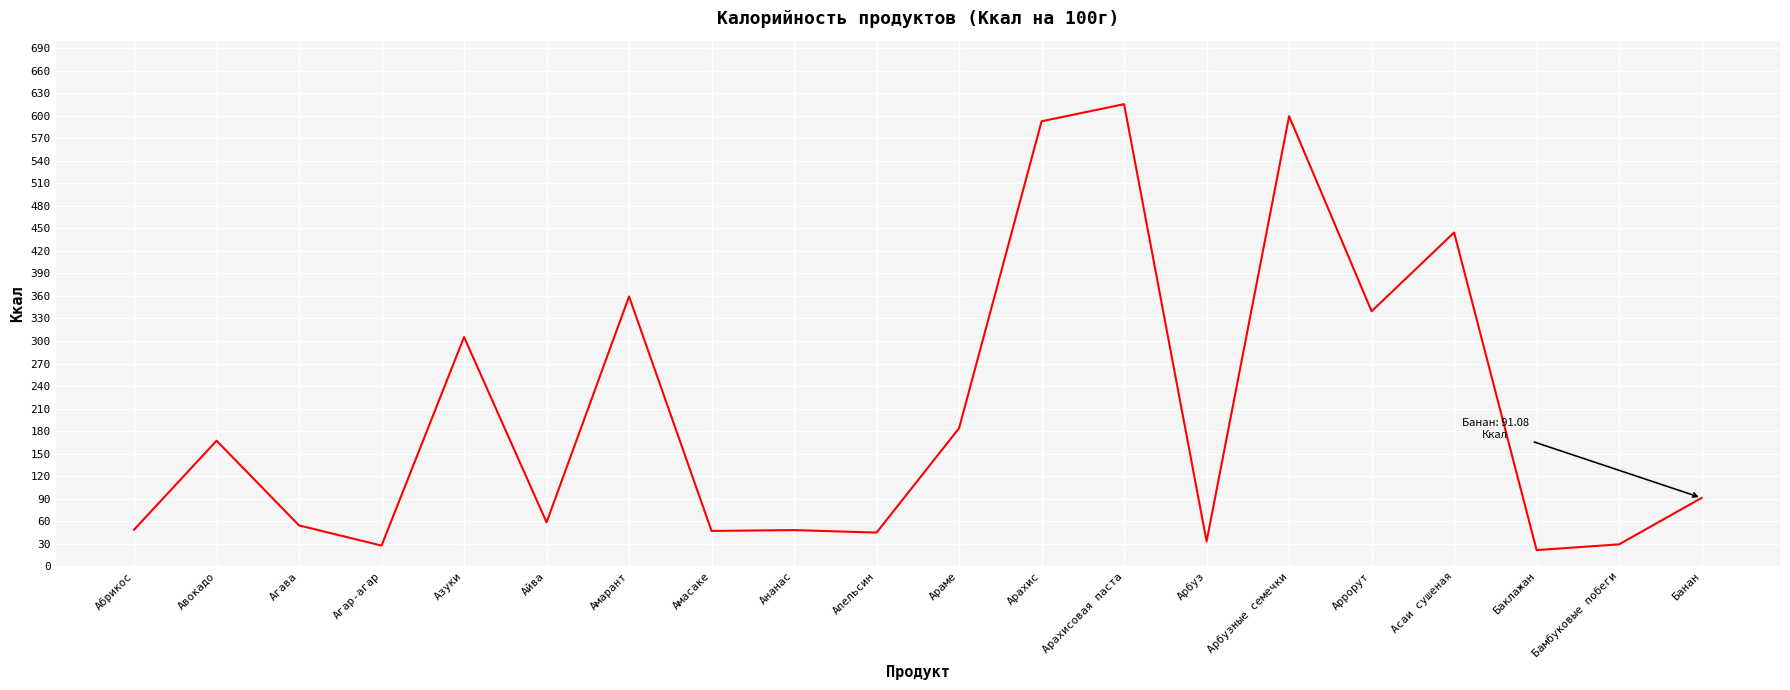

The value at Абрикос is 80.3. True or false?

False